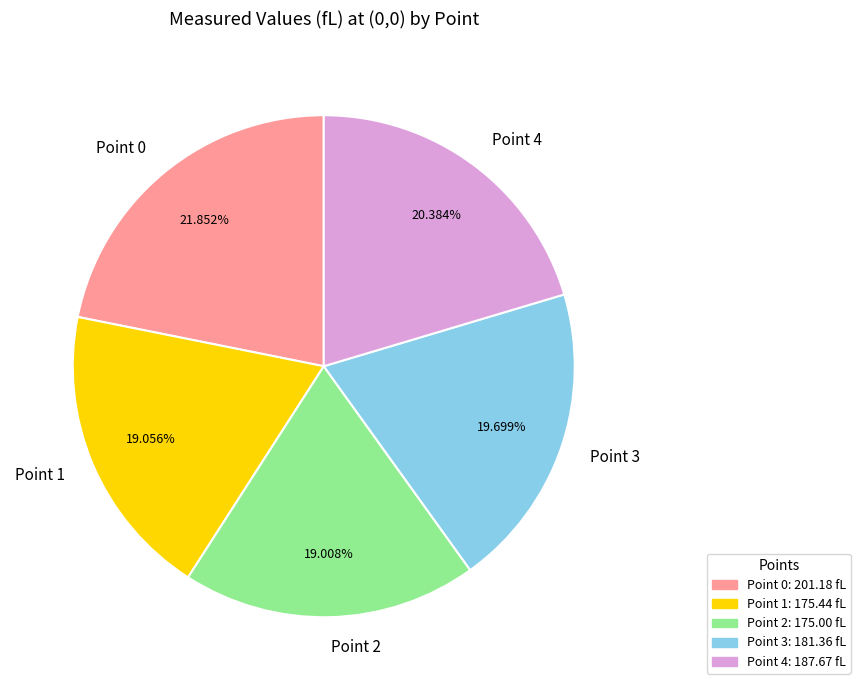

To the nearest percent, what portion does Point 2 represent?

19%